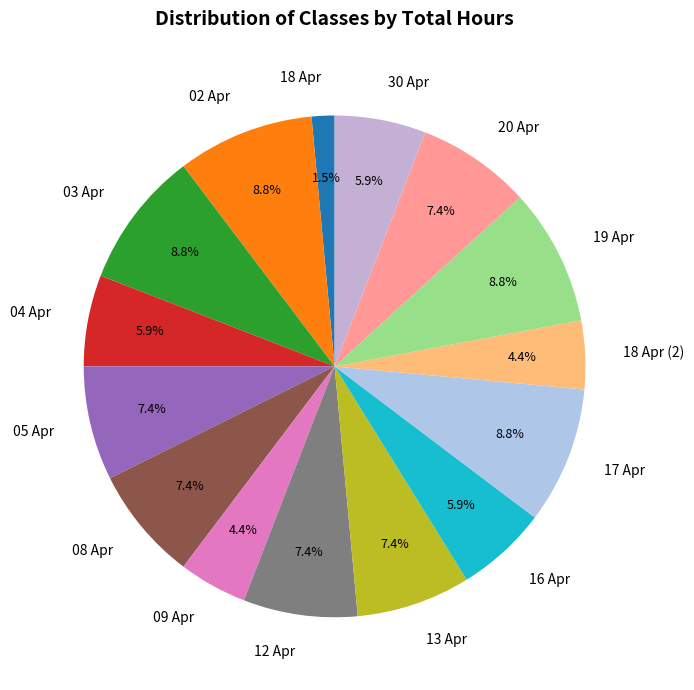

What percentage is NOT represented by 08 Apr?

92.6%